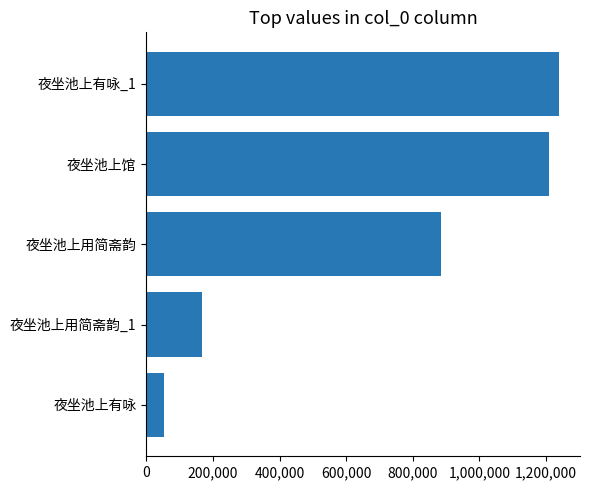

List the labels in order of value, smallest first.

夜坐池上有咏, 夜坐池上用简斋韵_1, 夜坐池上用简斋韵, 夜坐池上馆, 夜坐池上有咏_1